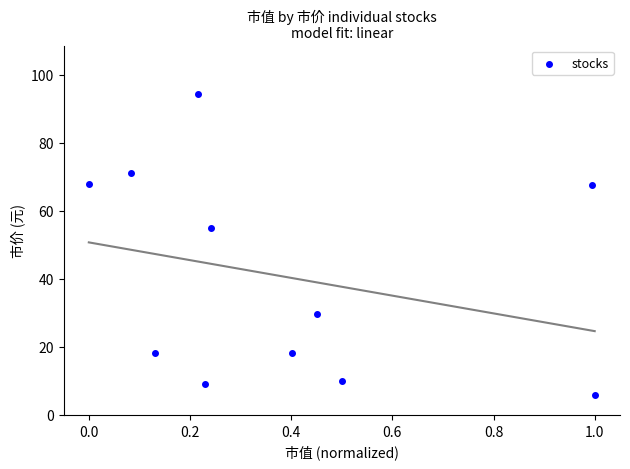

What is the average Y value?

40.6